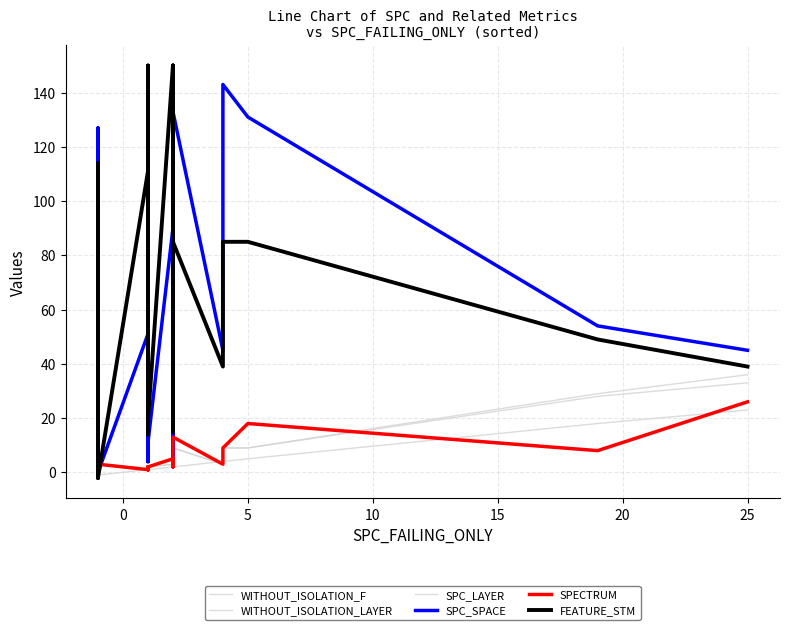

Which series has the widest spread of values?

FEATURE_STM